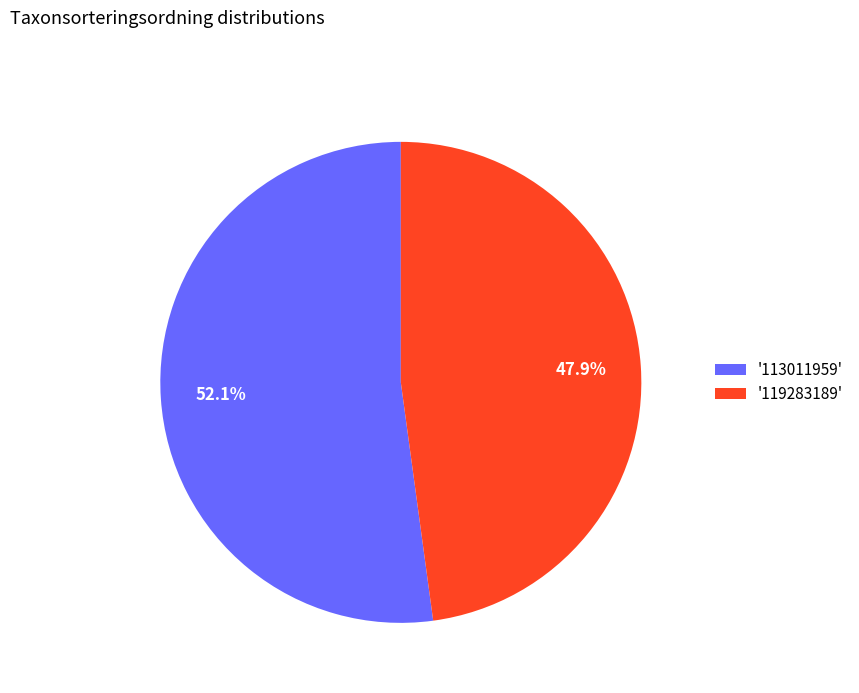

Which slice represents more than half of the pie?

'113011959'